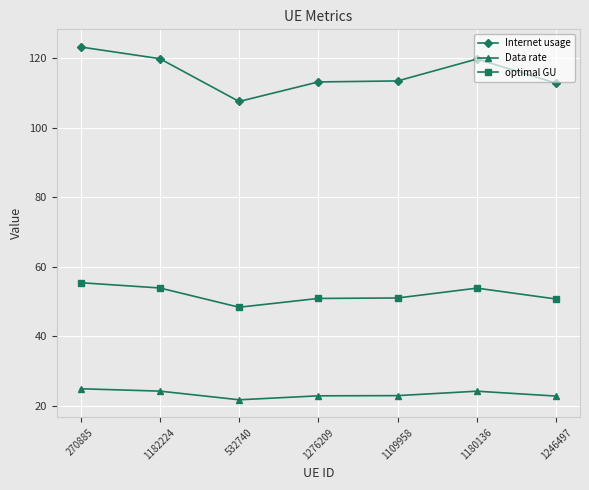

How many lines are shown in the chart?

3